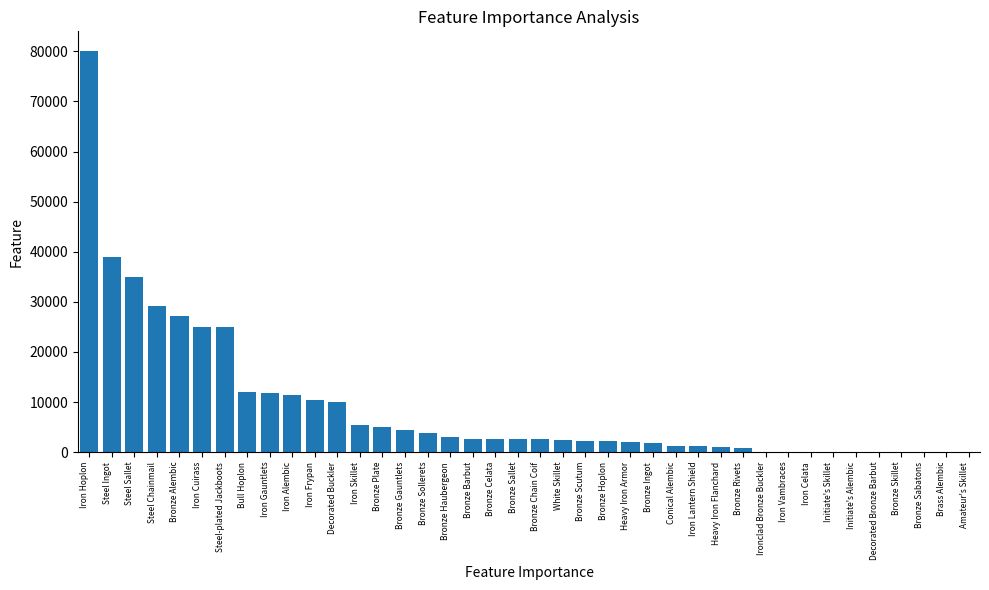

What is the sum of all values?

363490.3